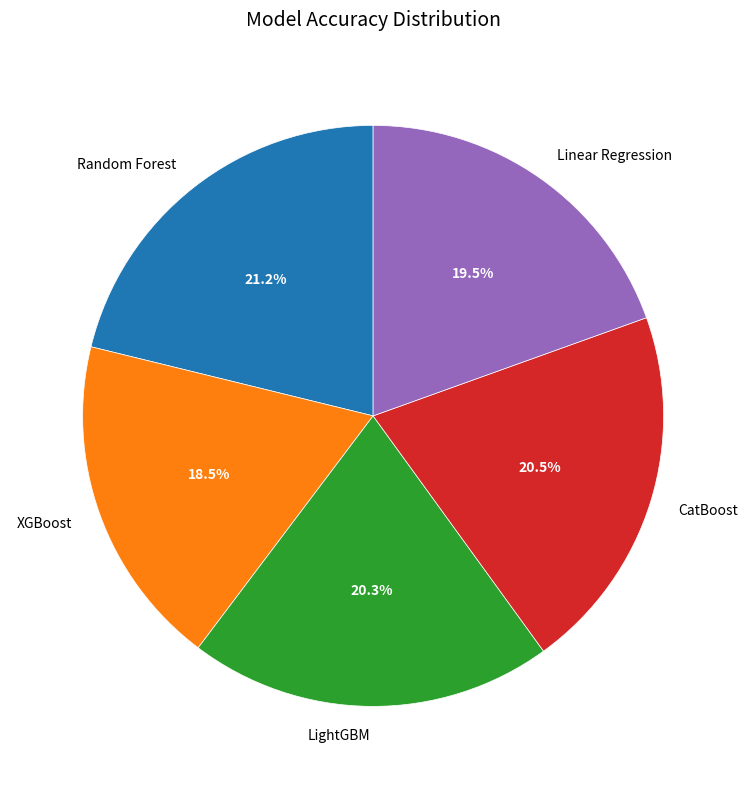

What percentage do Linear Regression and CatBoost together represent?

40.0%